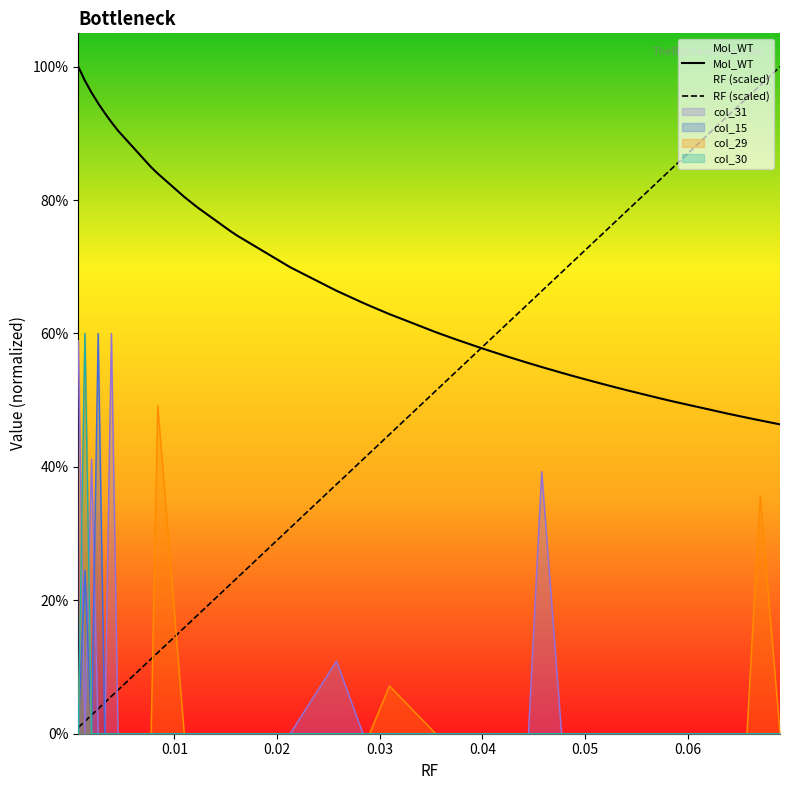

Which series has the widest spread of values?

RF (scaled)